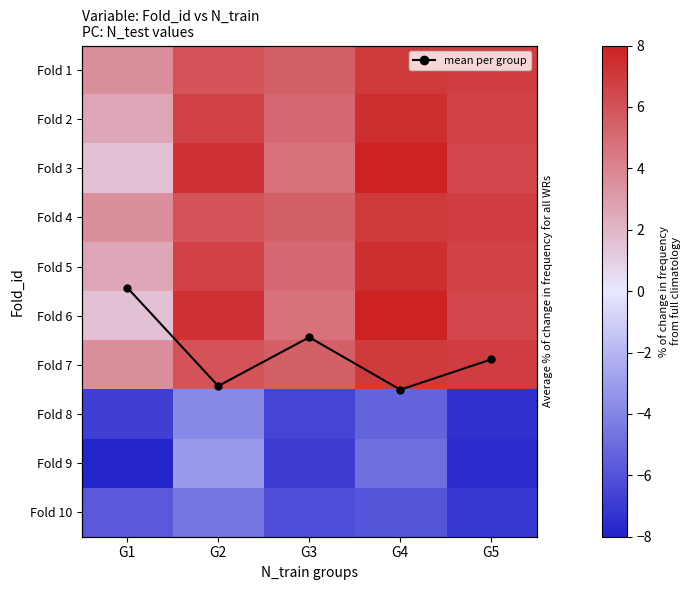

At which category is the sum across all series the highest?

G4